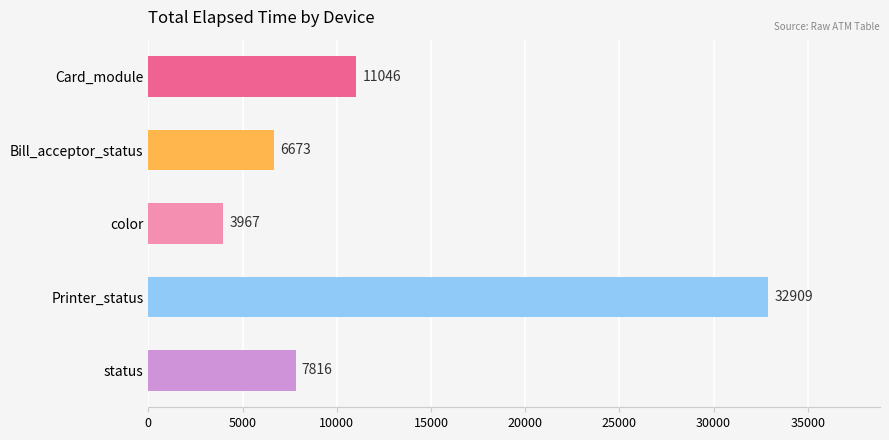

Reading top to bottom, what are all the values shown in this chart?

11046	6673	3967	32909	7816